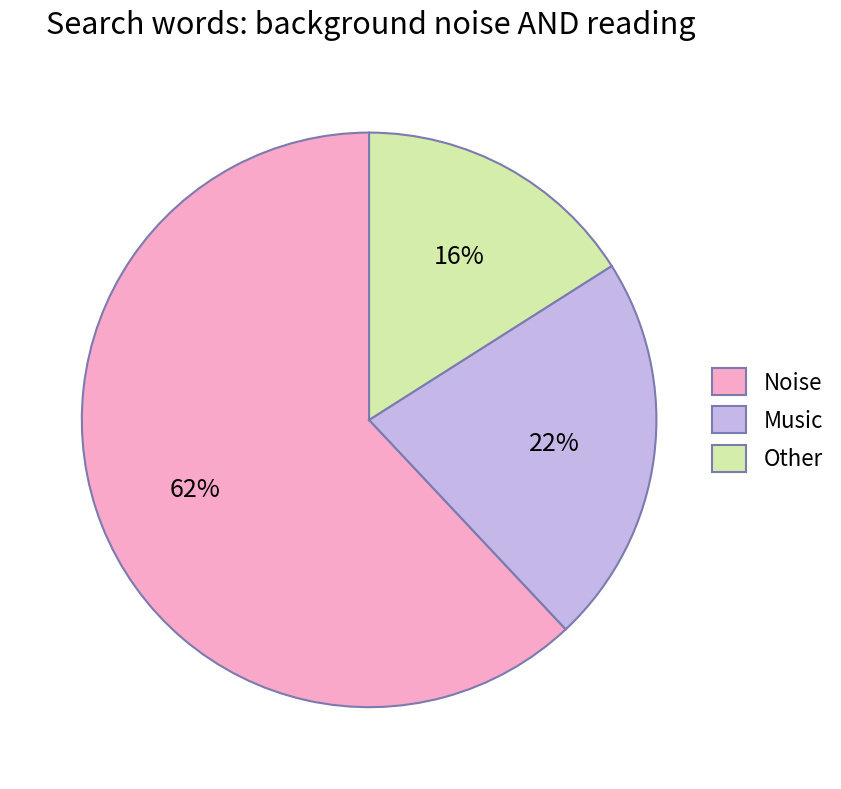

To the nearest percent, what is the difference between the largest and smallest slice percentages?

46%